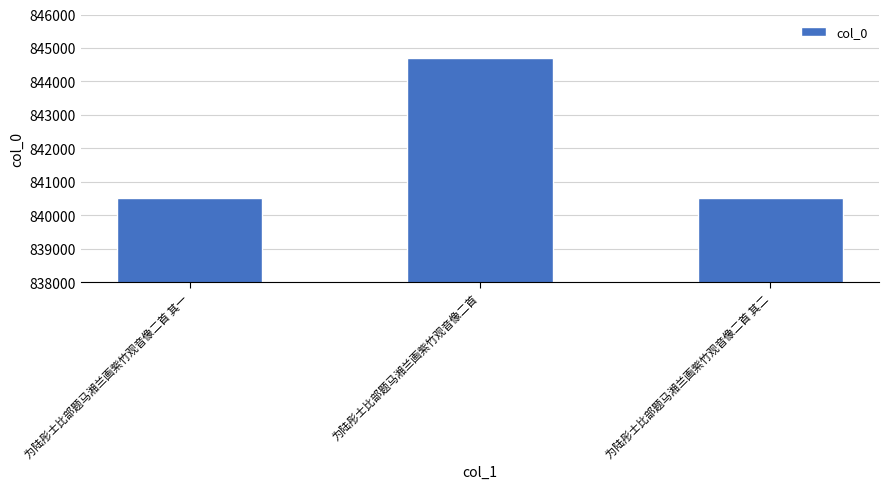

What is the label of the 2nd bar from the right?

为陆彤士比部题马湘兰画紫竹观音像二首